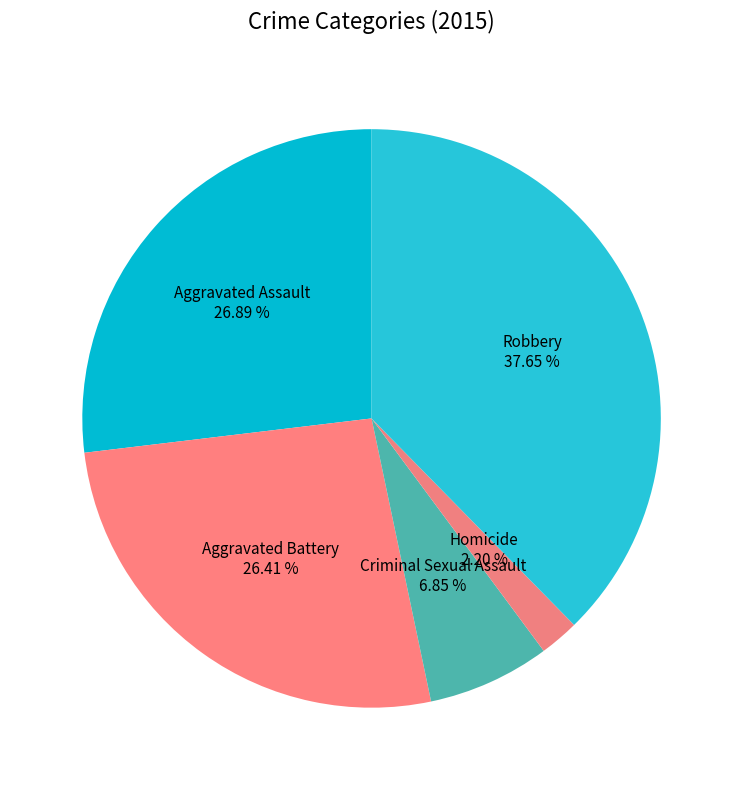

Which has a higher value, Robbery or Criminal Sexual Assault?

Robbery